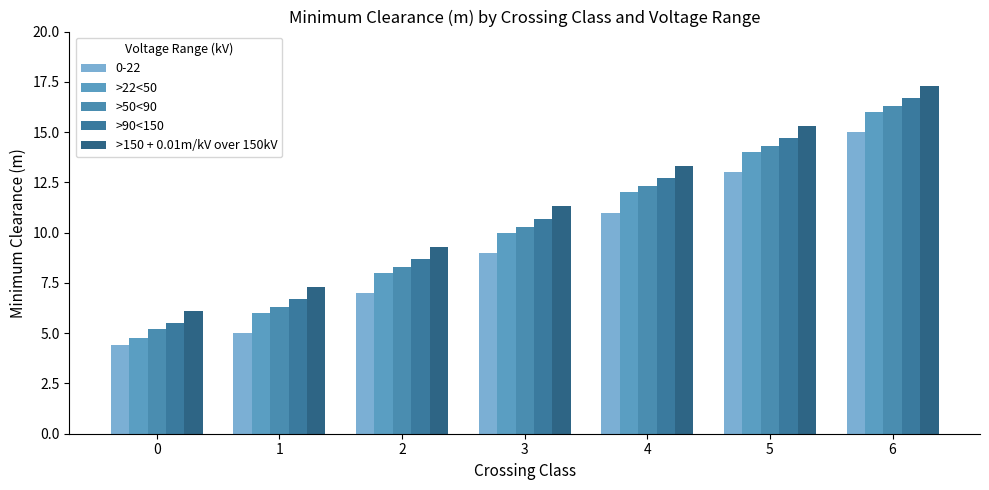

Which series has the widest spread of values?

>22<50